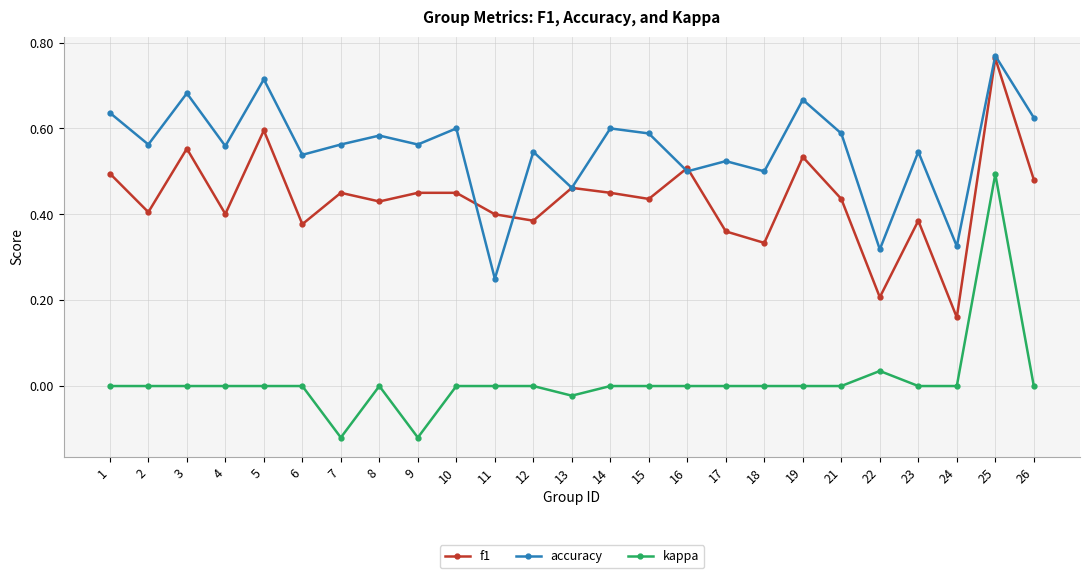

At which label does accuracy reach its peak?

25